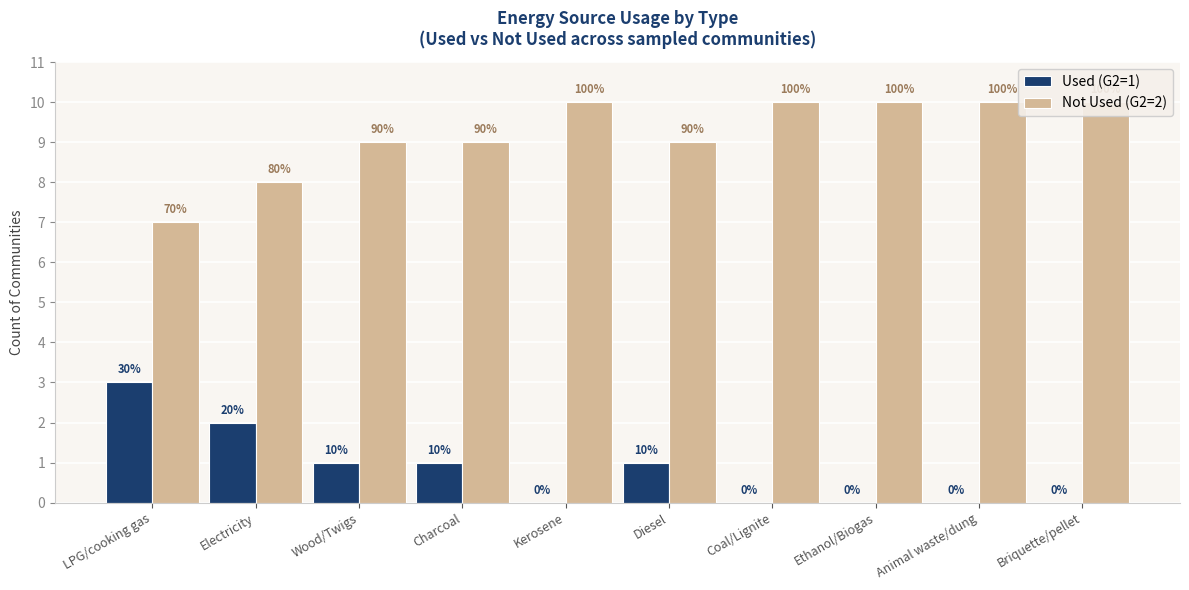

What is the difference between the highest and lowest values at Animal waste/dung?

10